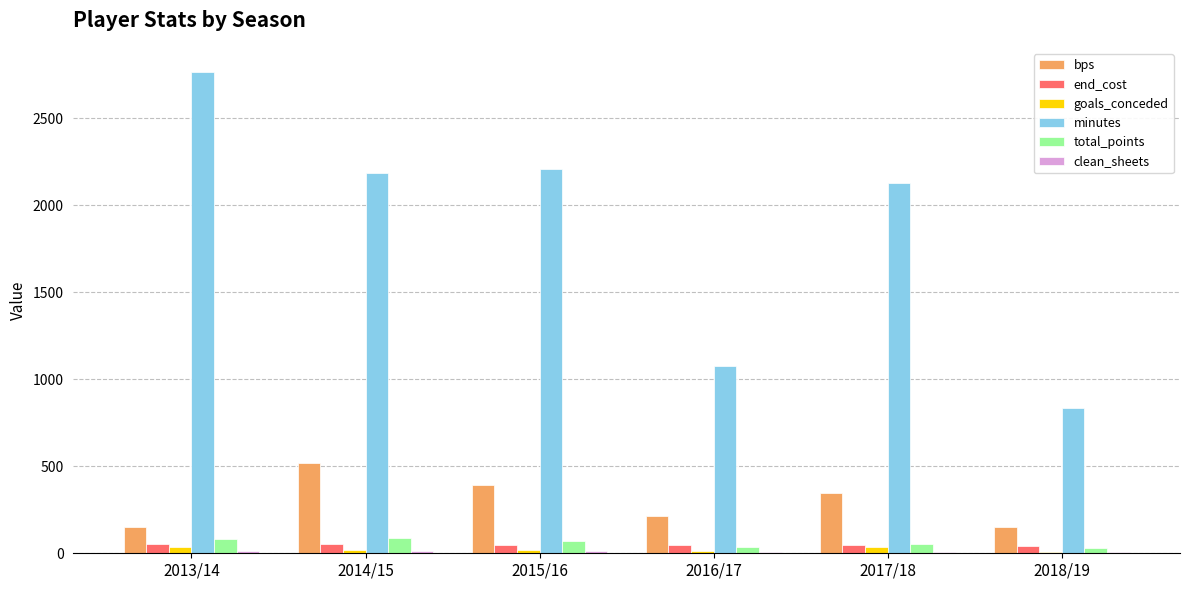

Which series changed the most between 2017/18 and 2018/19?

minutes